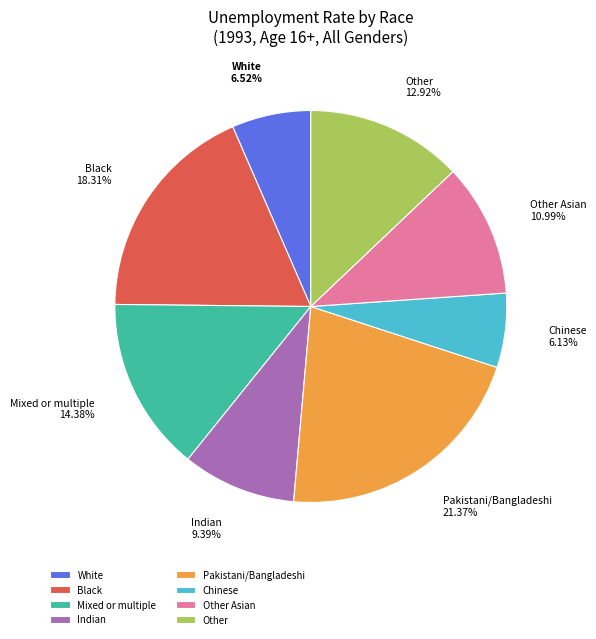

Is the sum of Other Asian and Other greater than half?

No